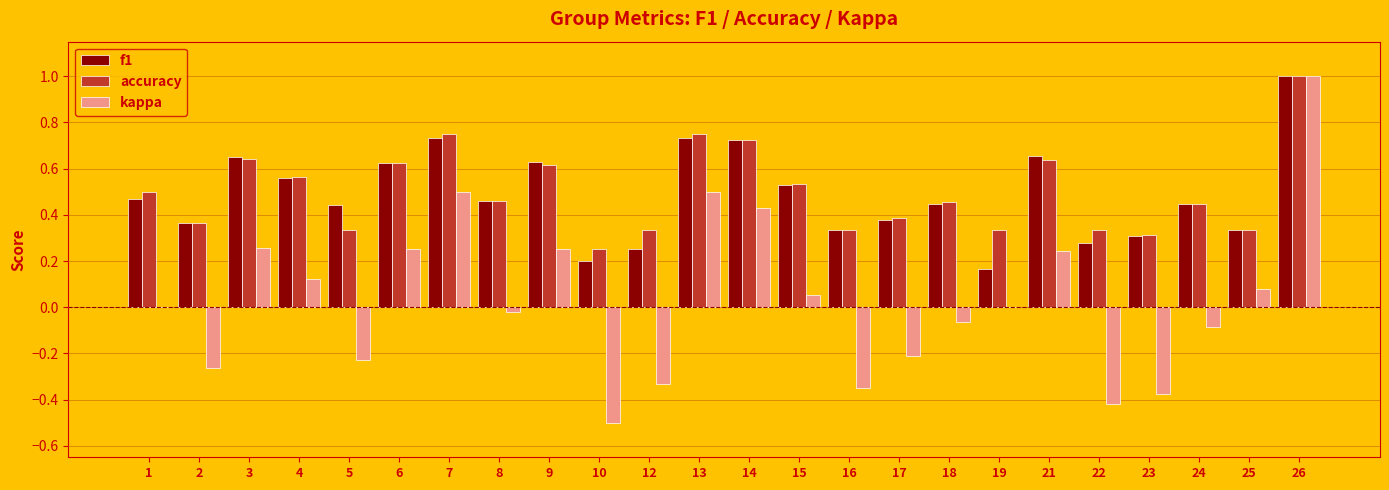

Is the value of f1 at 2 greater than the value of accuracy at 24?

No